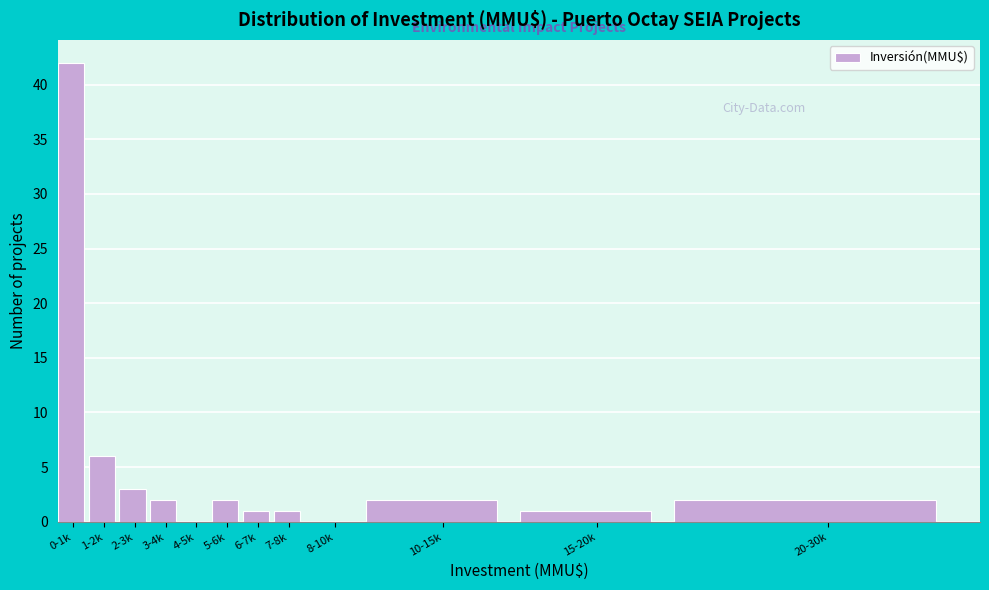

Reading right to left, list all the values displayed in this chart.

20-30k=2	15-20k=1	10-15k=2	8-10k=0	7-8k=1	6-7k=1	5-6k=2	4-5k=0	3-4k=2	2-3k=3	1-2k=6	0-1k=42